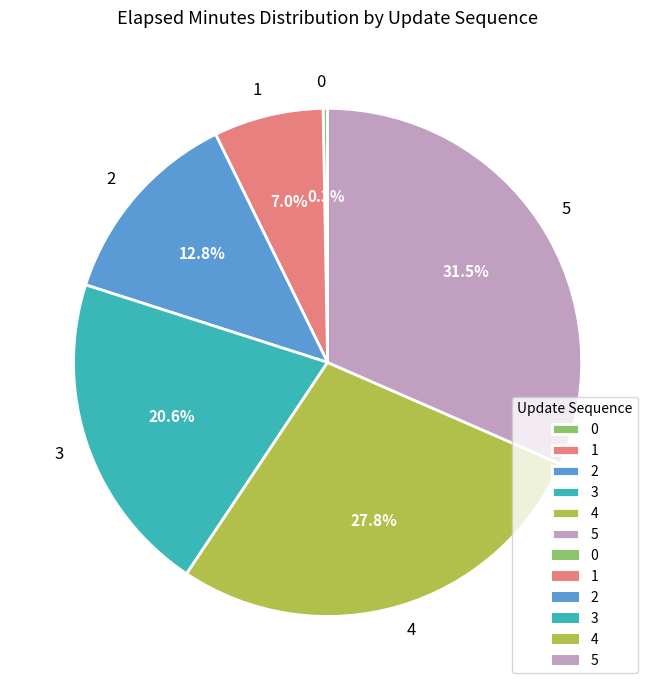

To the nearest percent, what is the difference between the 4 and 1 slice percentages?

21%